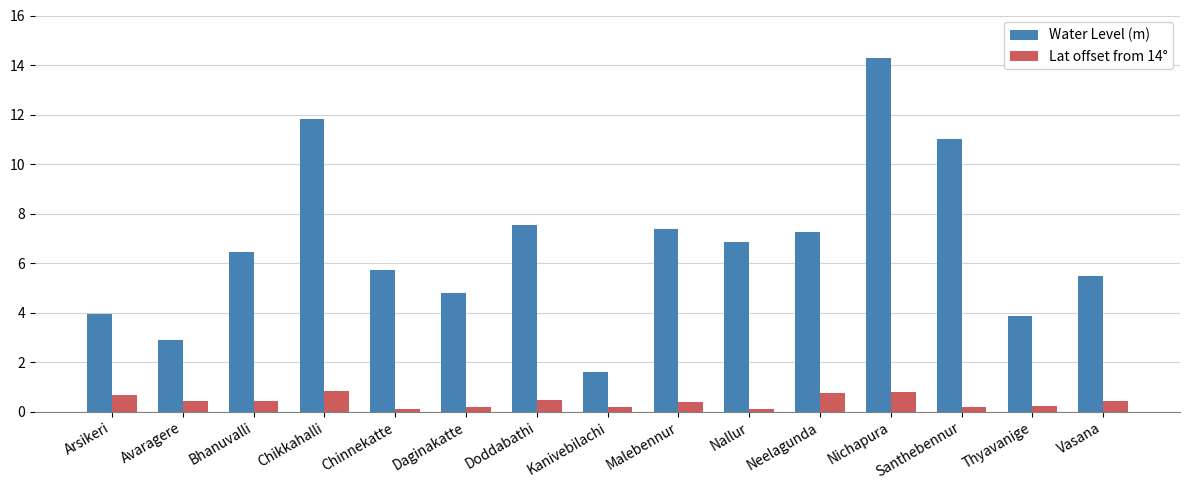

At which category is the sum across all series the highest?

Nichapura